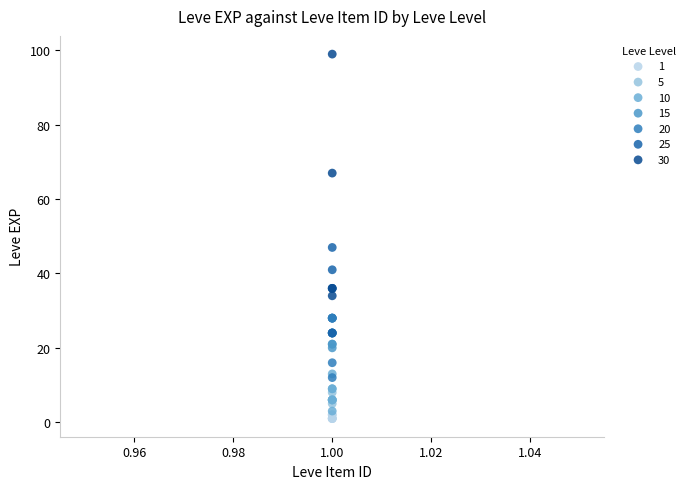

Which series has the widest spread of Y values?

30